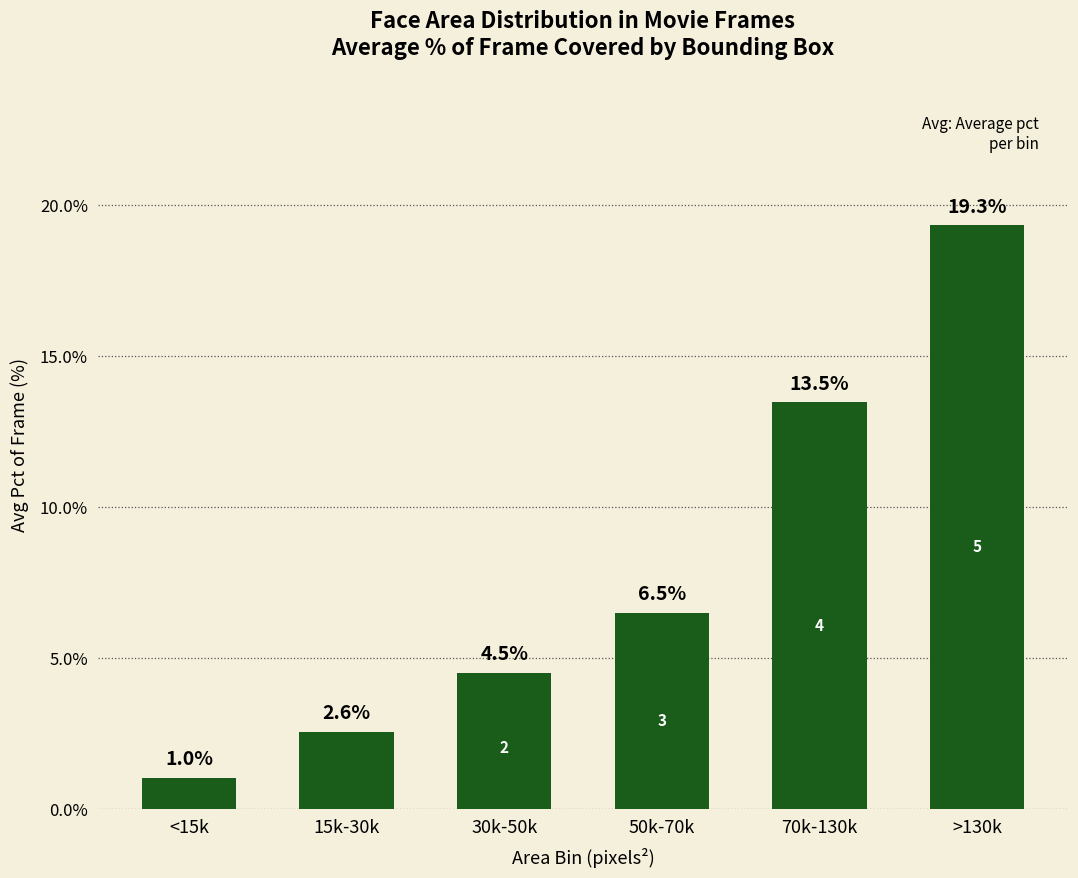

At which category does the chart reach its minimum across all series?

<15k